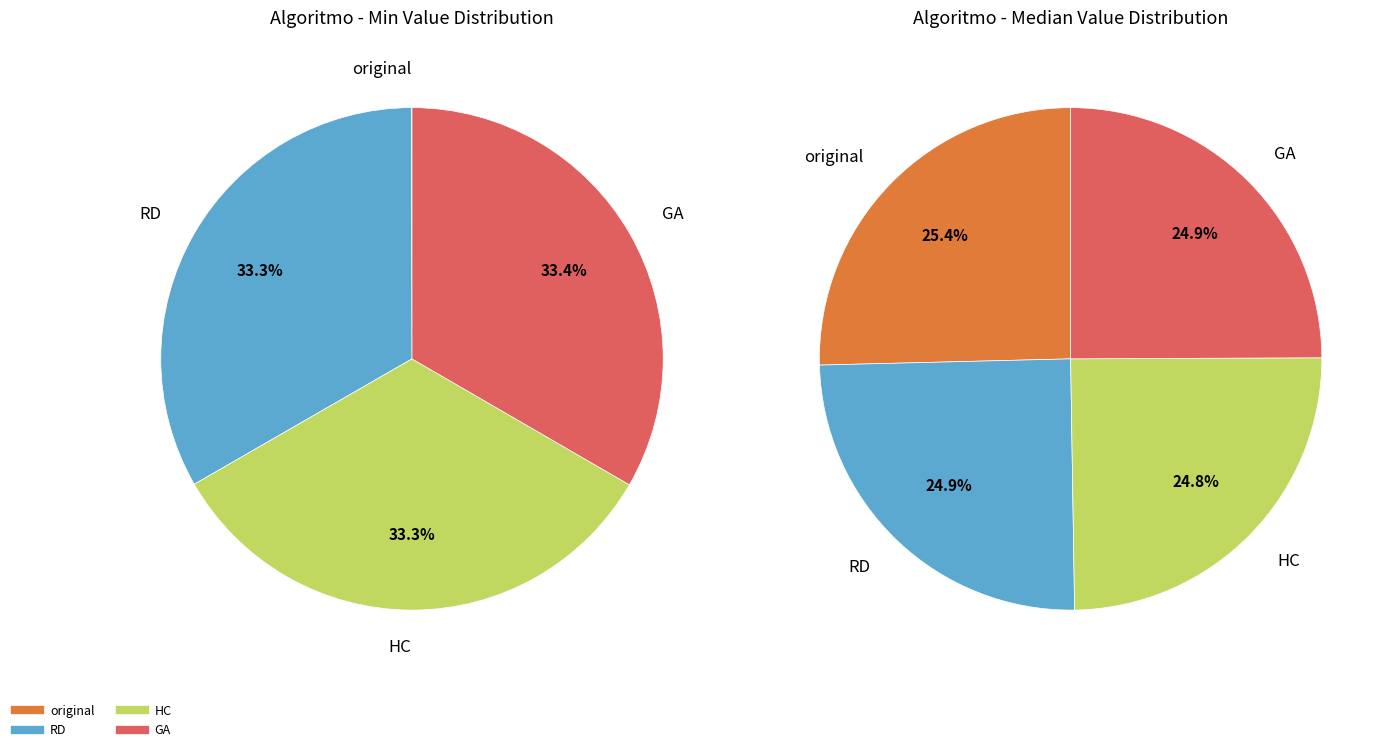

What is the smallest slice in the pie chart?

original